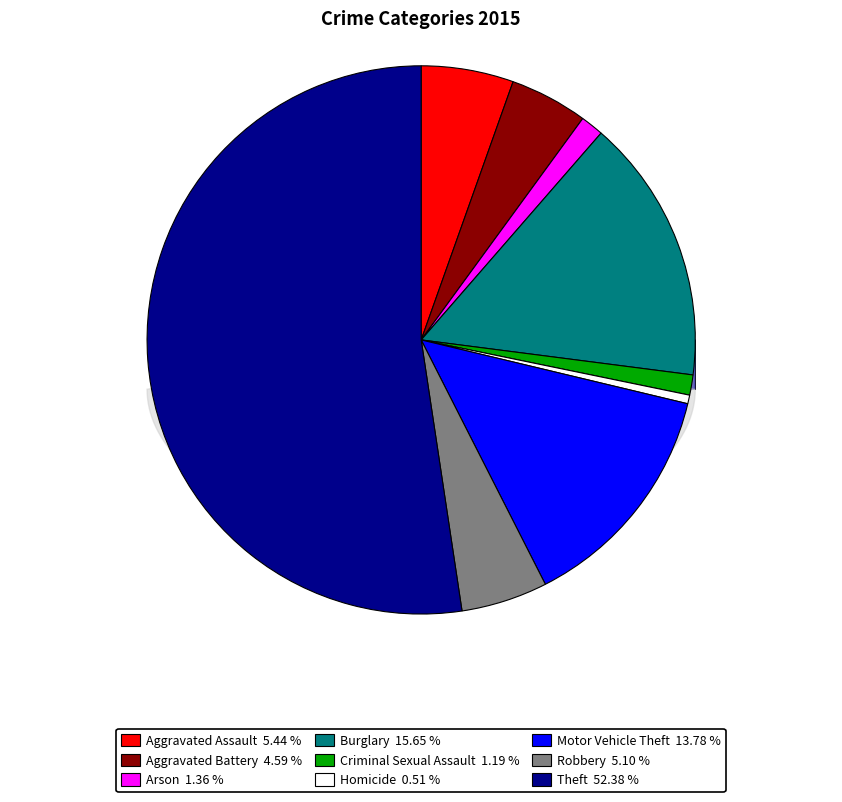

To the nearest percent, what is the difference between the Aggravated Battery and Aggravated Assault slice percentages?

1%